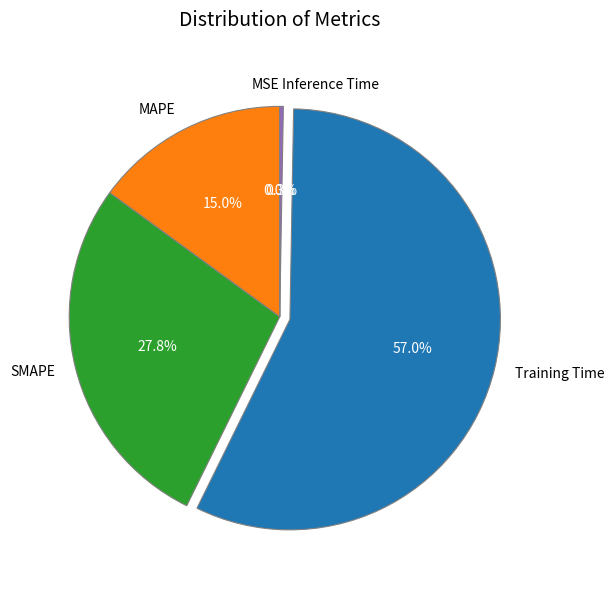

What is the ratio of the value at MAPE to the value at Training Time?

0.3